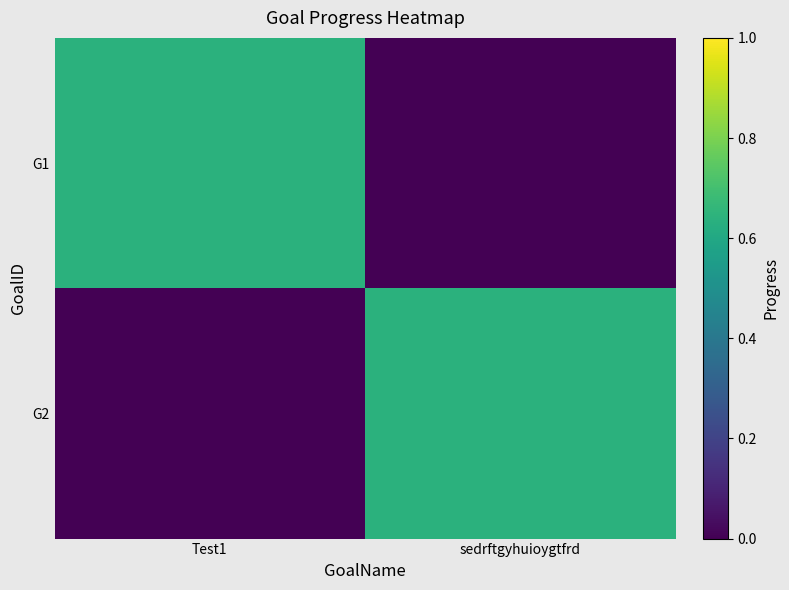

At sedrftgyhuioygtfrd, list the series in order from smallest to largest.

G1, G2